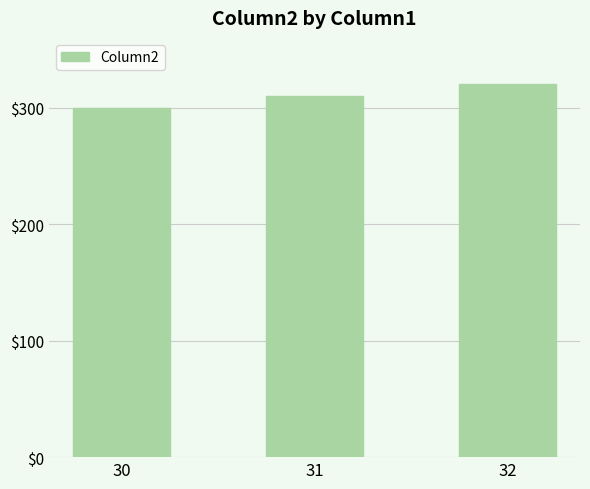

Reading left to right, extract all data points from this chart.

300	310	320